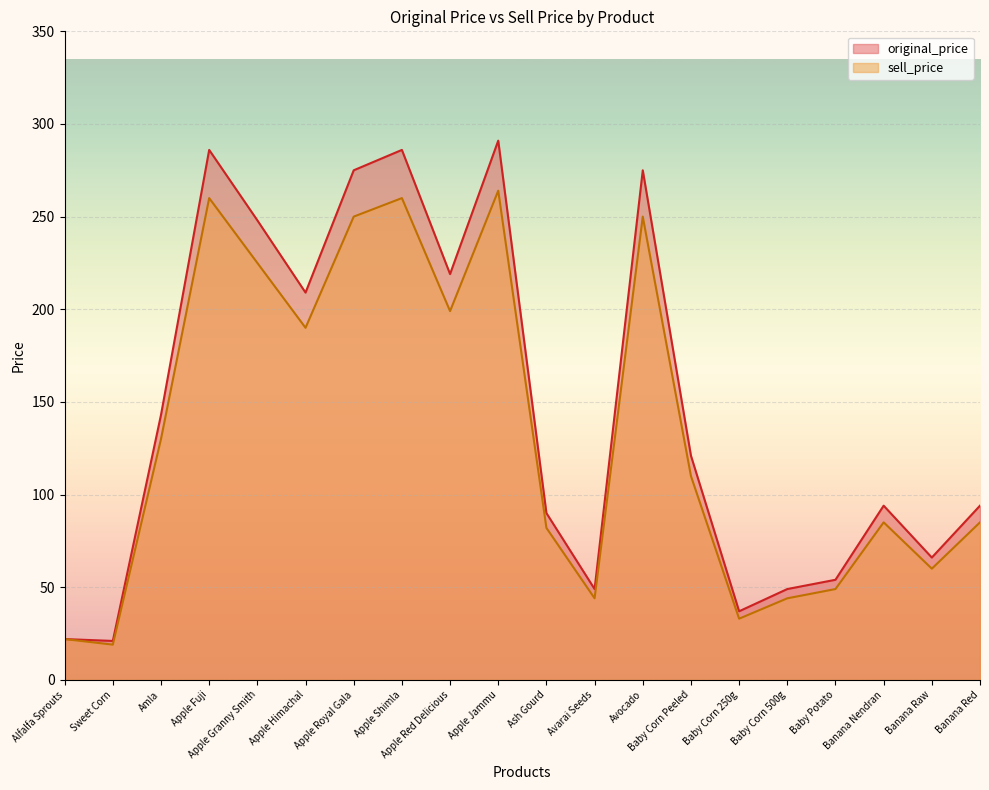

At which label is sell_price closest to 141?

Amla